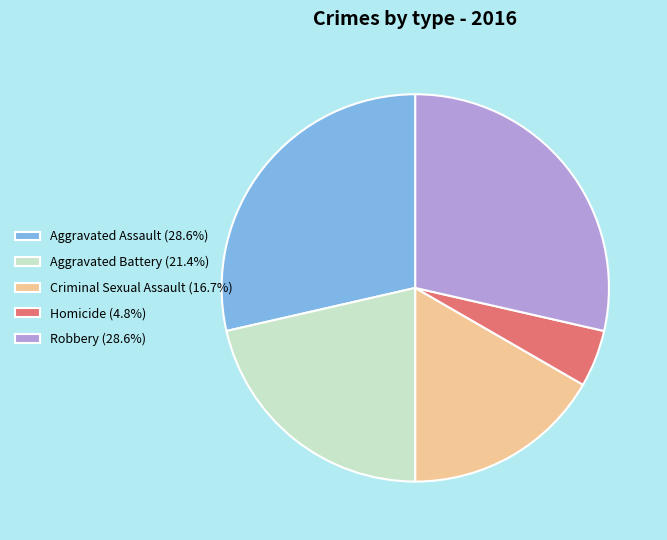

Is the sum of Homicide (4.8%) and Robbery (28.6%) greater than half?

No